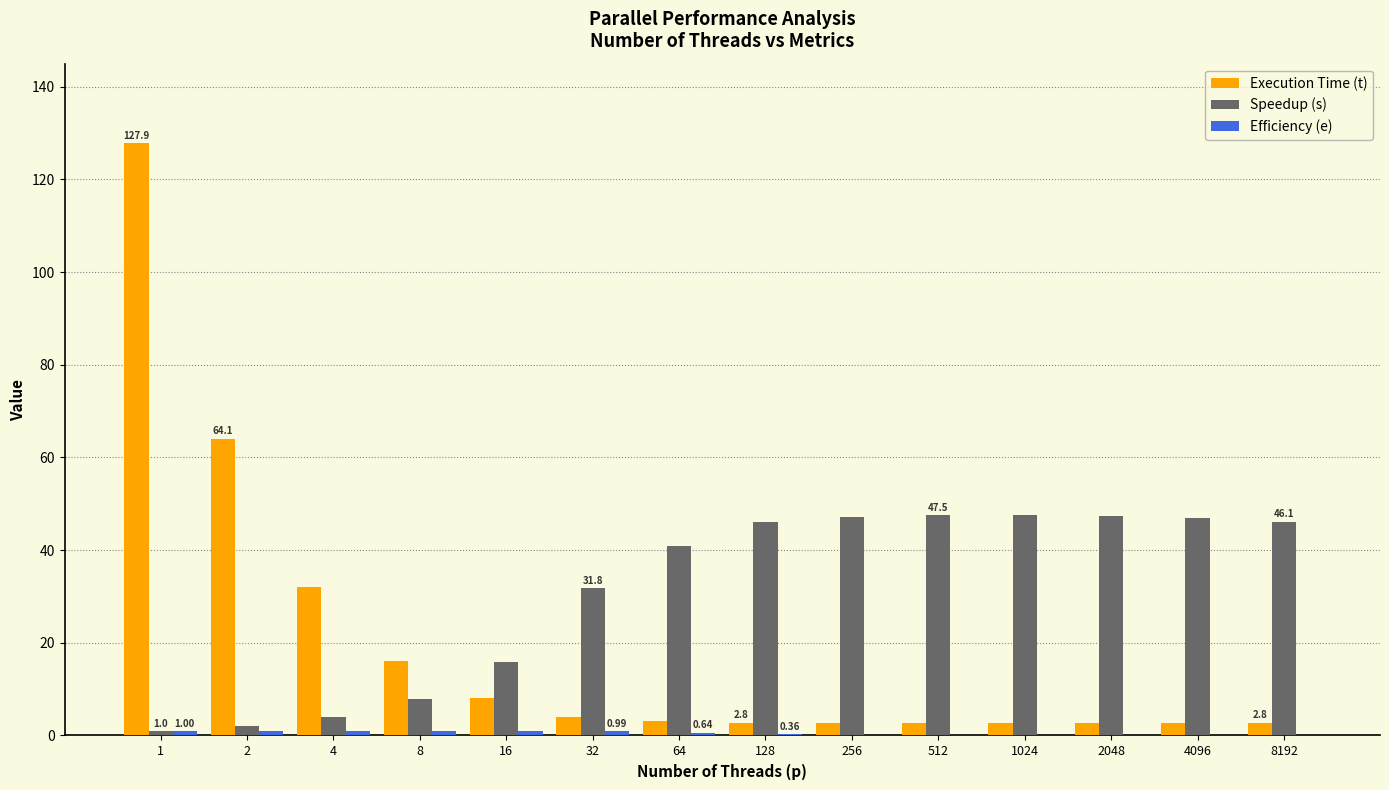

How many data points does each series have?

14